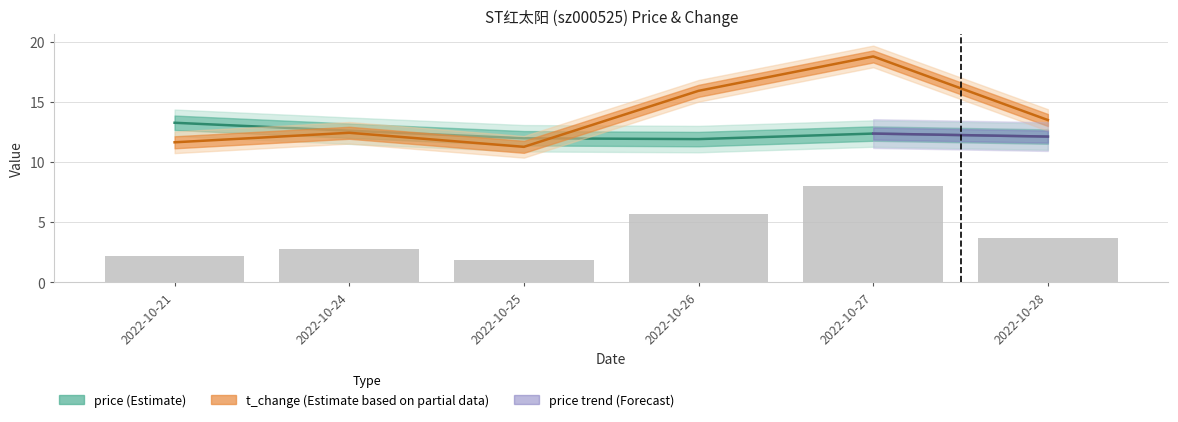

The value of price at 2022-10-21 is 4.3. True or false?

False